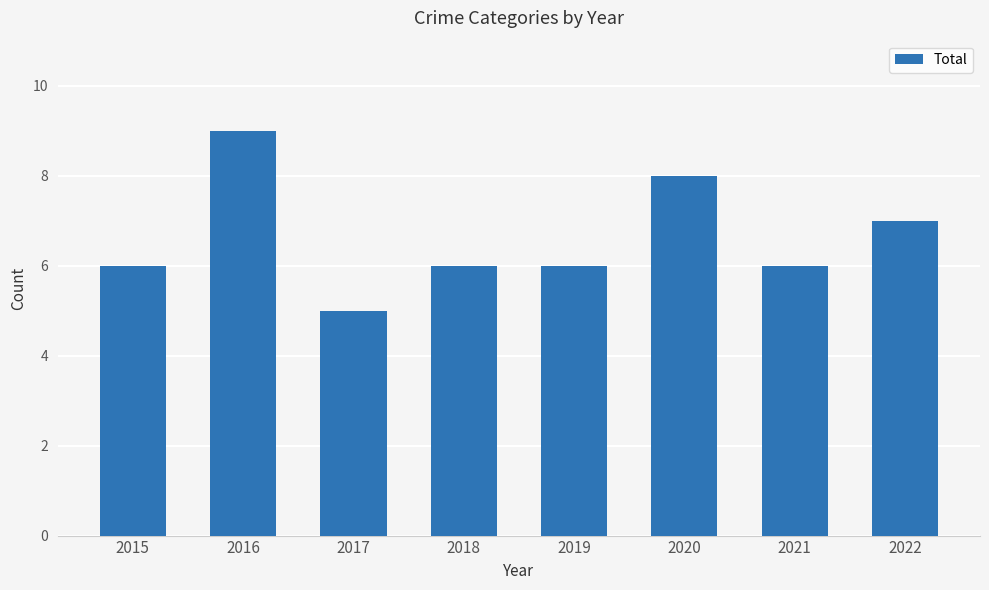

Count the values in the range 6 to 8.

6